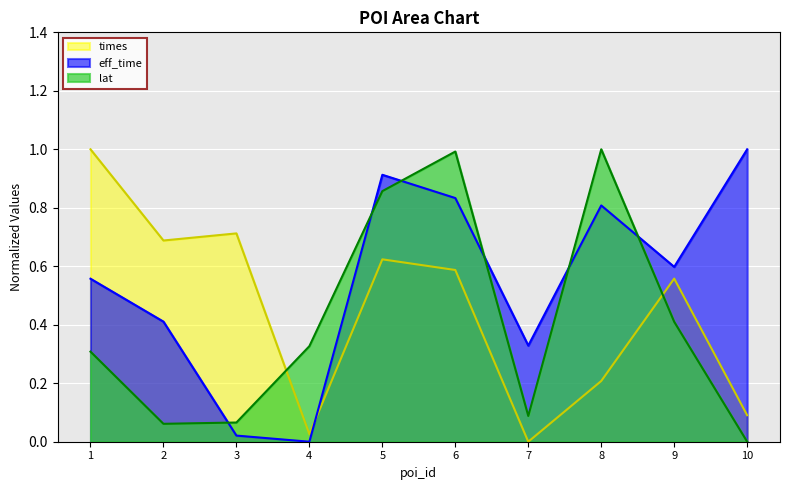

Where is lat nearest to the value 0?

10